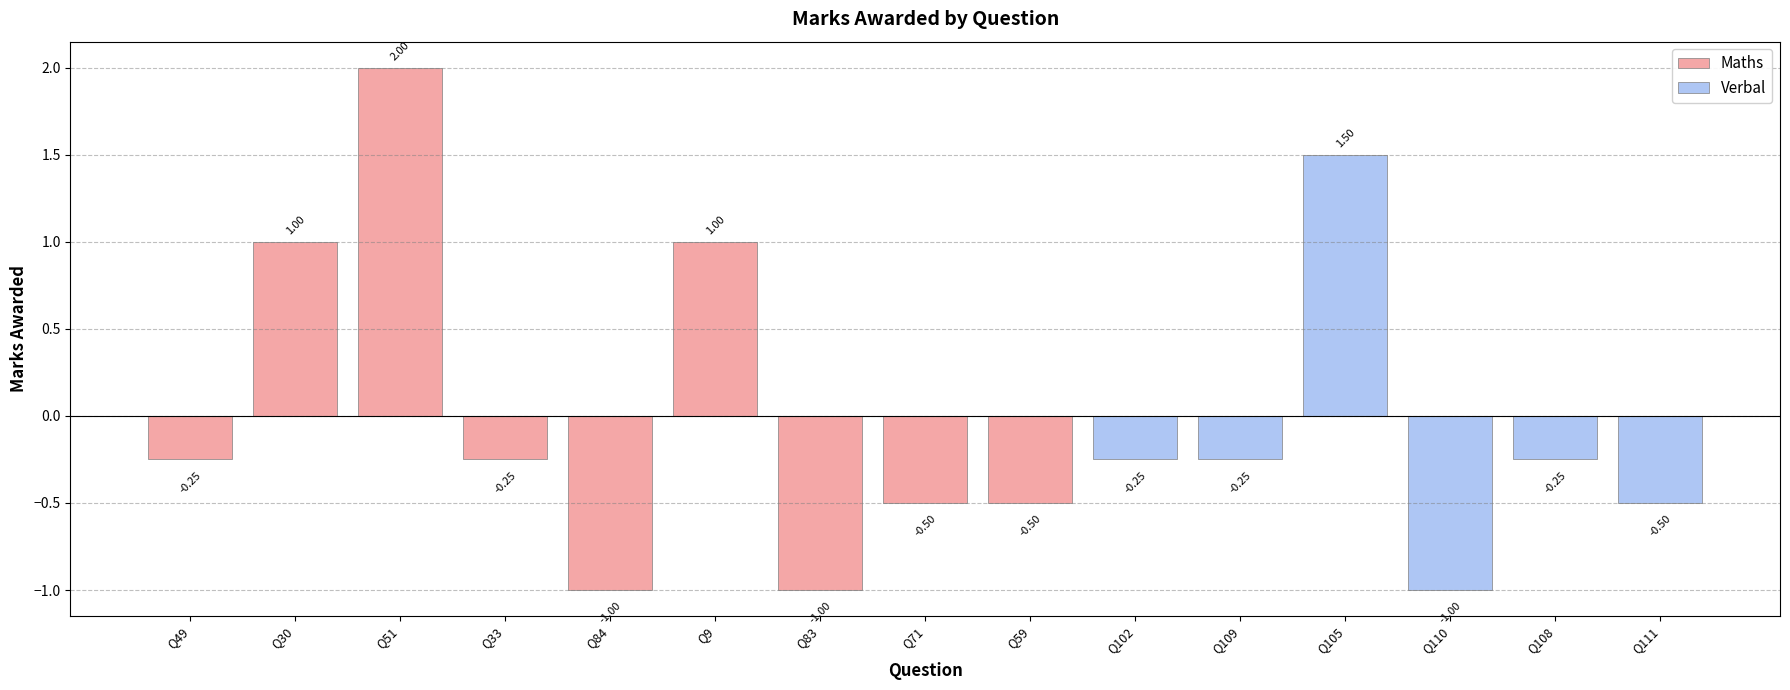

What is the difference between the maximum and second lowest values in the Verbal series?

2.0